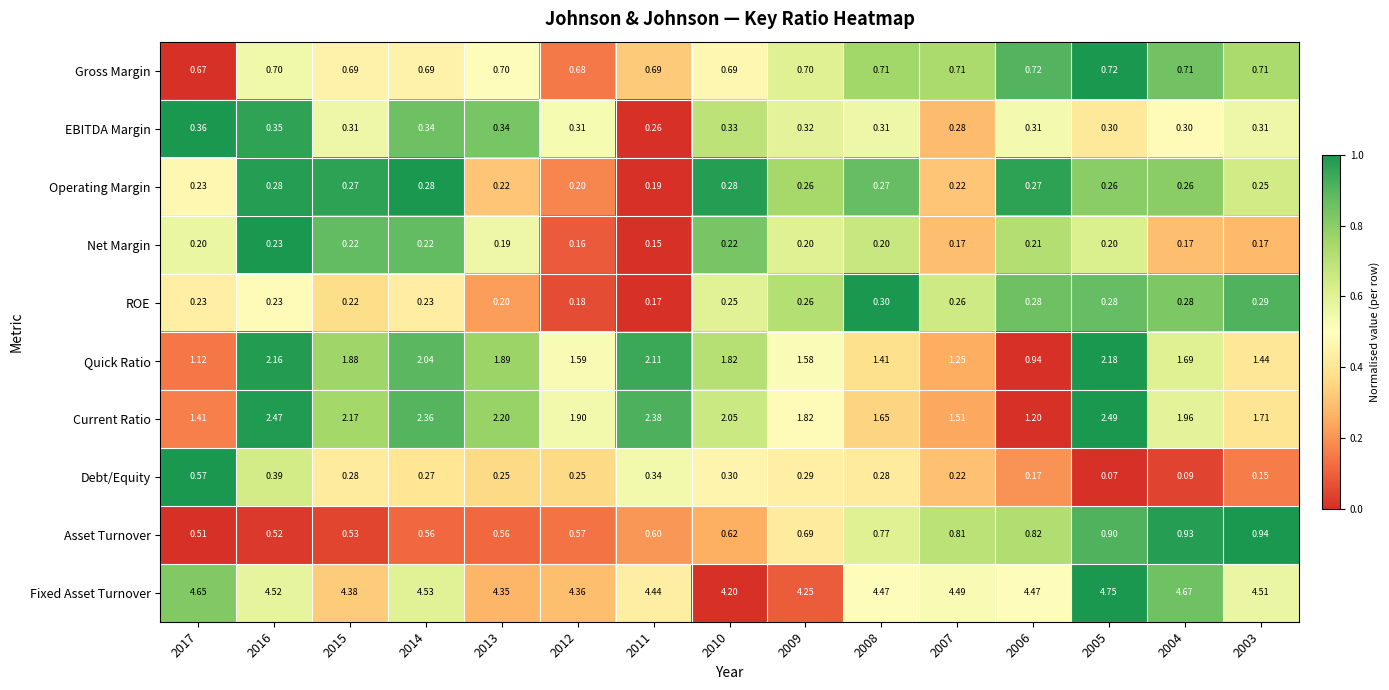

How many series are shown in this chart?

10